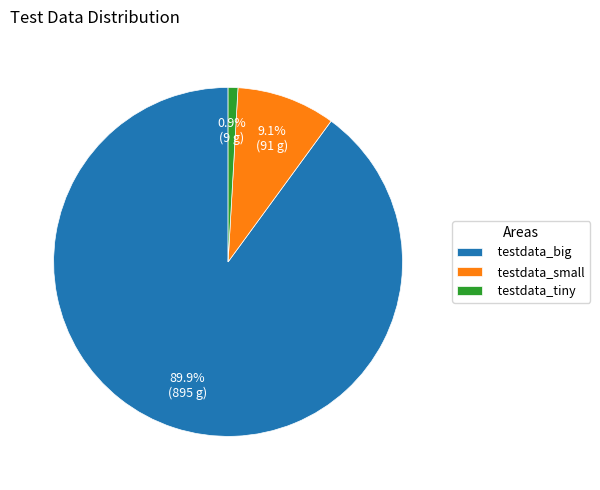

Rank the categories by value from lowest to highest.

testdata_tiny, testdata_small, testdata_big